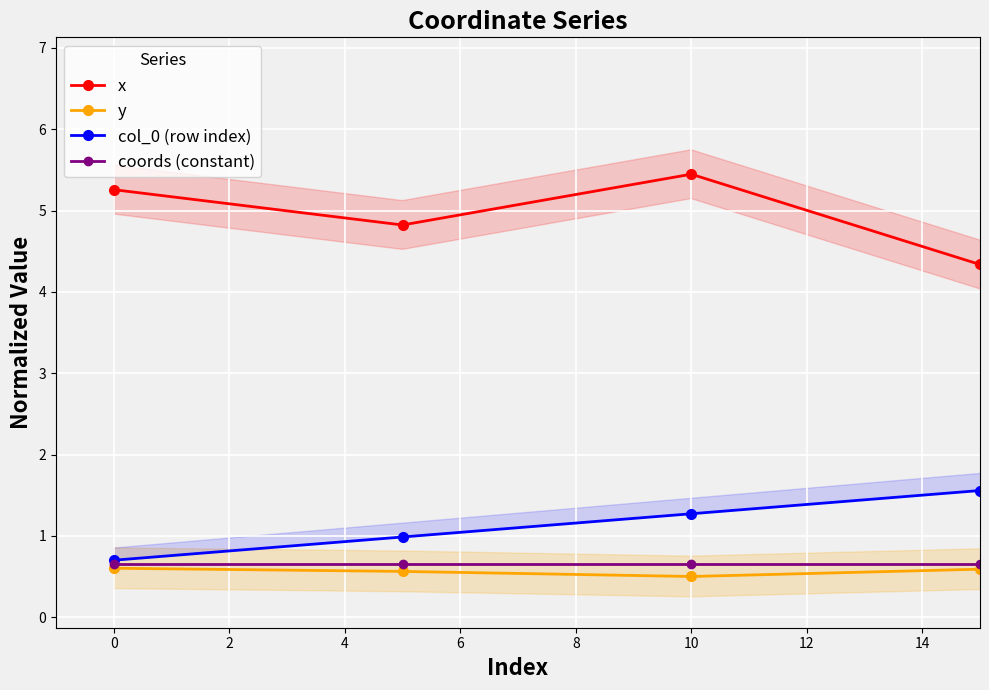

How many lines are shown in the chart?

4